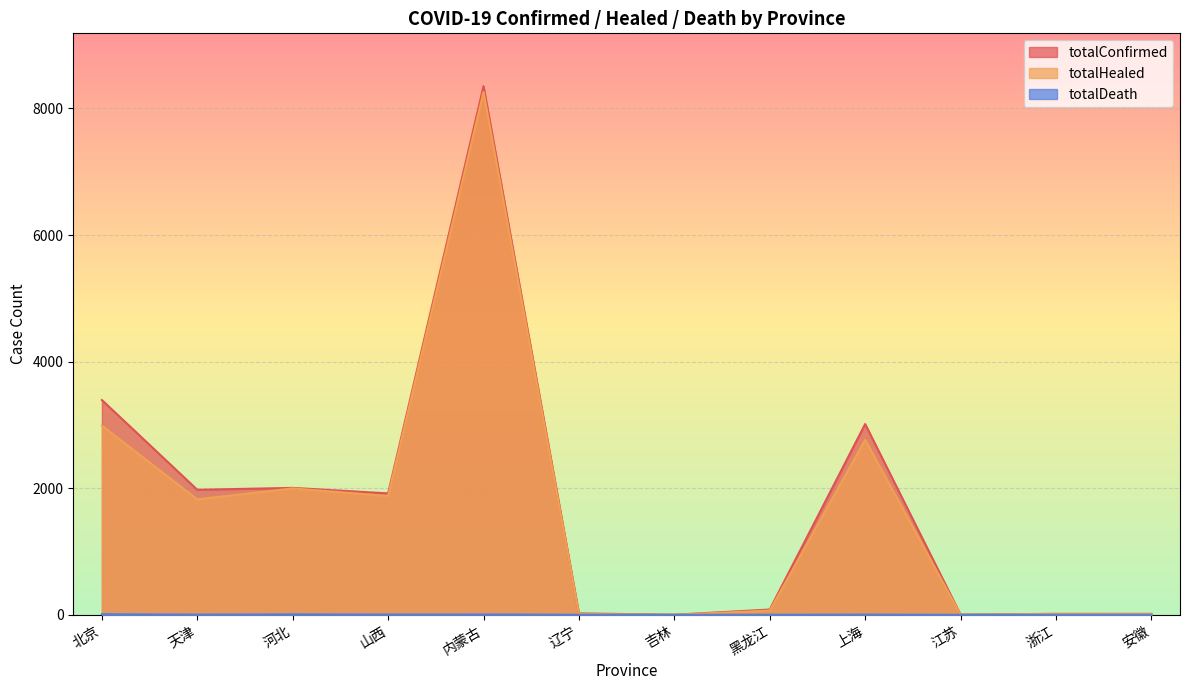

Reading left to right, extract all data points from this chart.

totalConfirmed: 3393	1975	2005	1918	8352	22	1	83	3014	3	15	15
totalHealed: 2988	1824	1997	1877	8262	14	1	66	2765	3	14	13
totalDeath: 9	3	7	4	5	1	0	1	3	0	0	0